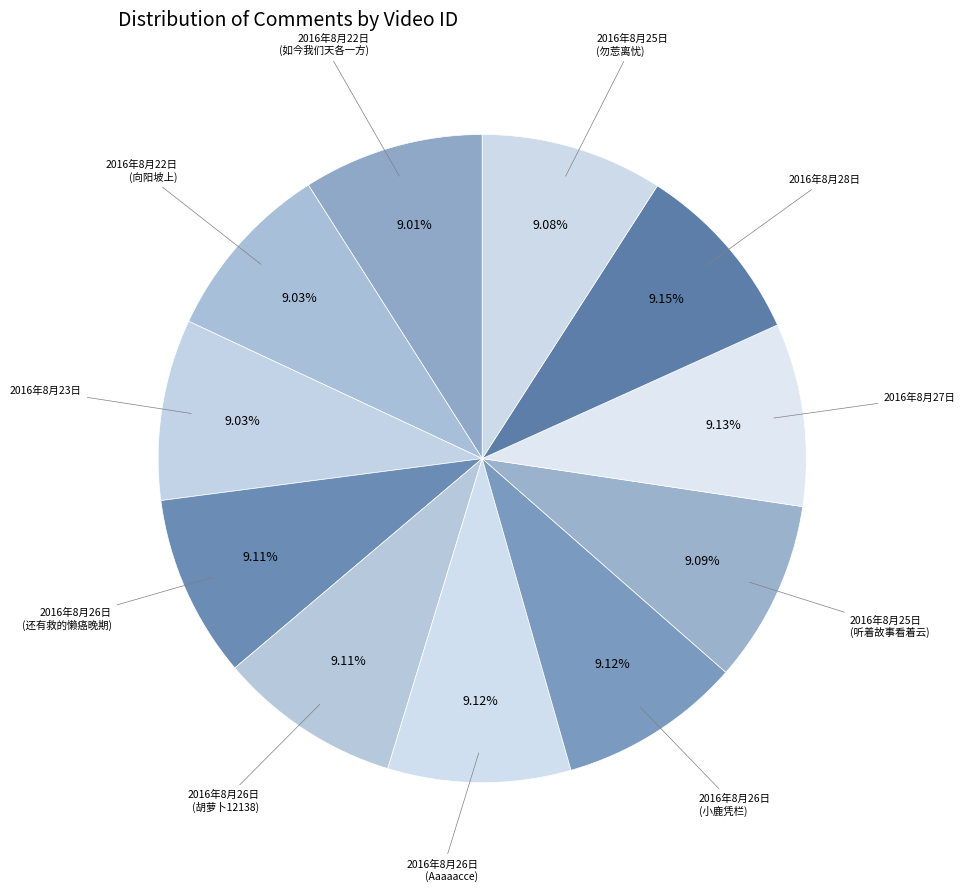

To the nearest percent, what is the average slice percentage?

9%